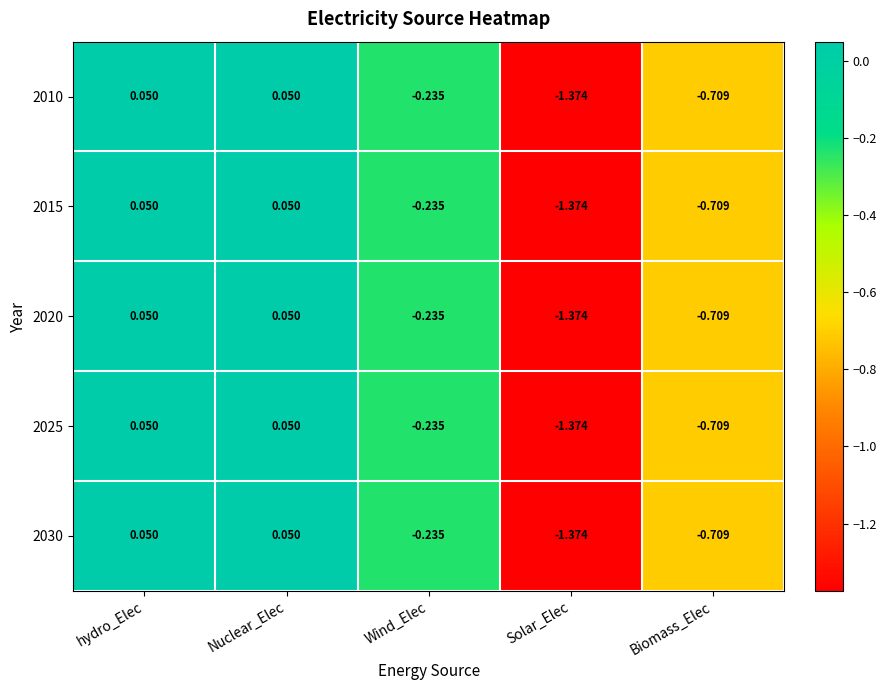

Is the value of 2020 at Nuclear_Elec greater than the value of 2030 at Solar_Elec?

Yes